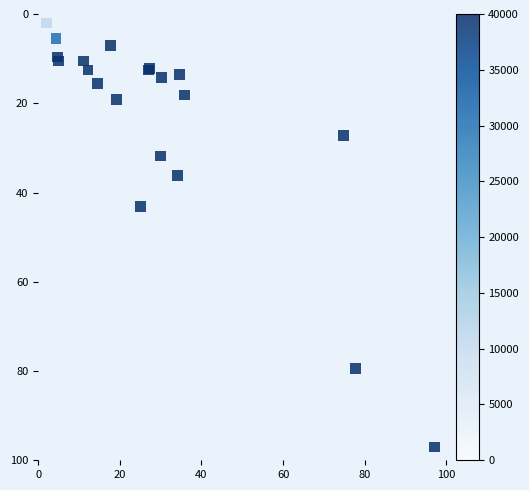

What Y value in the scatter plot is closest to 49?

43.2